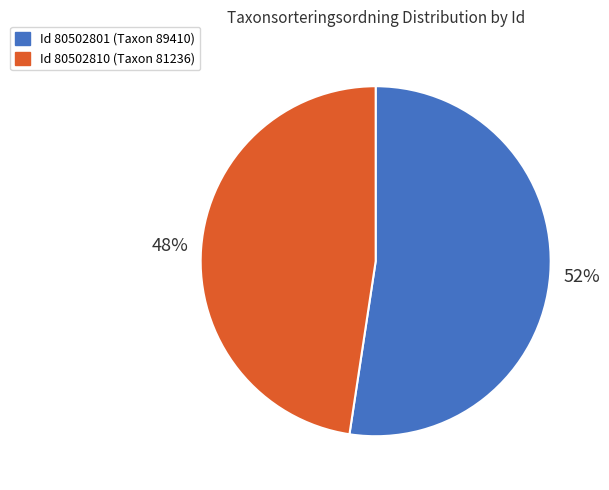

How many slices are in this pie chart?

2